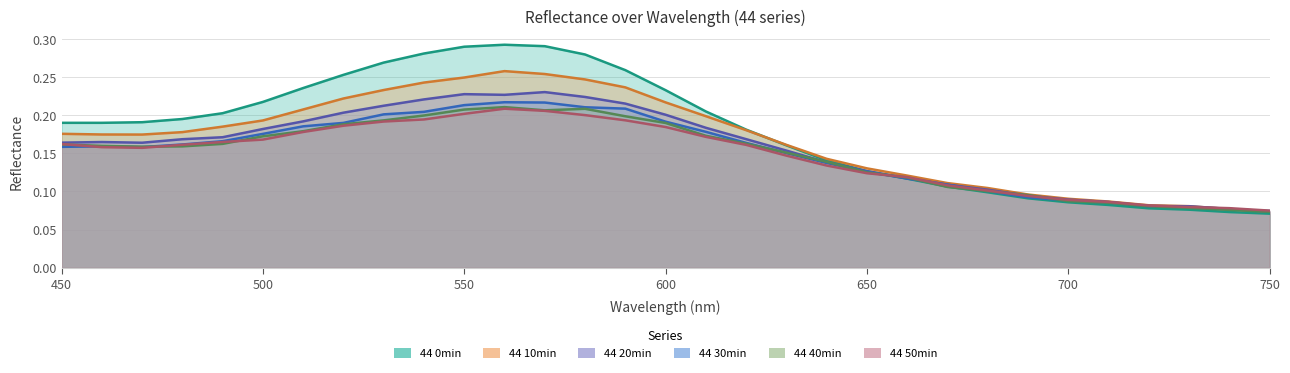

How many lines are shown in the chart?

6